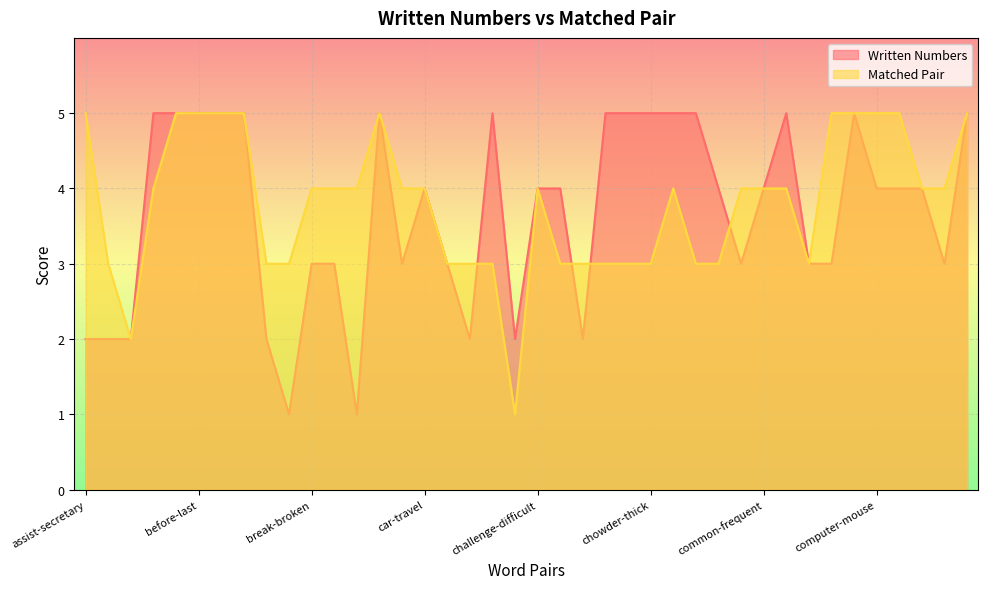

What value does the Written Numbers series have at computer-screen?

4